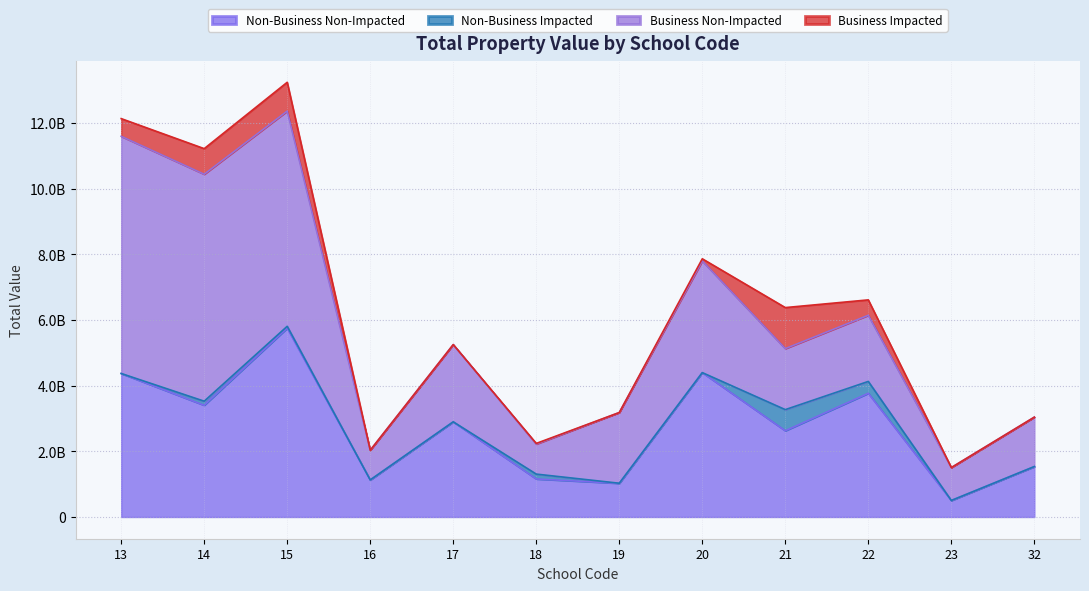

What is the difference between the Non-Business Impacted values at 13 and 15?

55386510